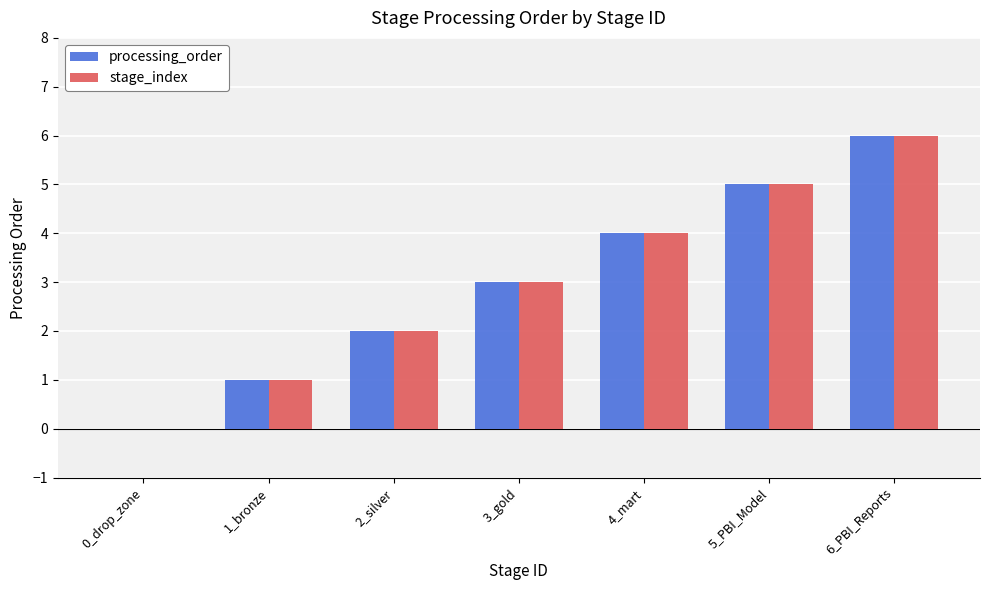

At which category is the sum across all series the highest?

6_PBI_Reports